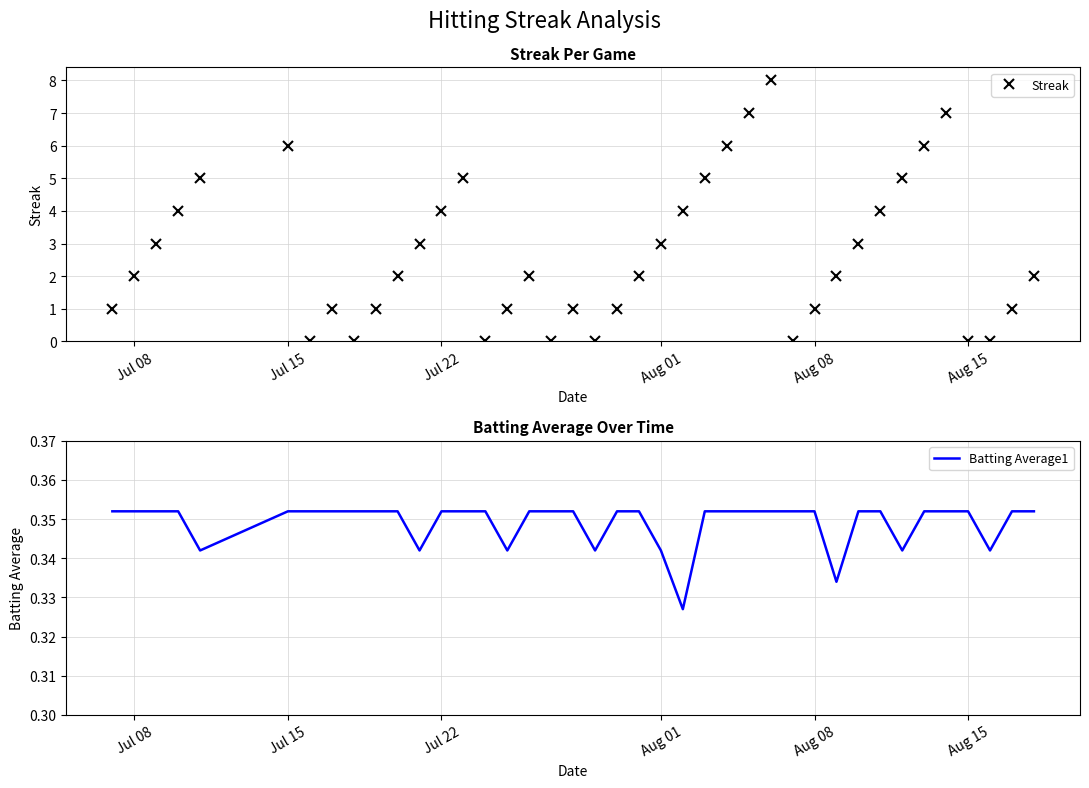

Count the number of categories in the chart.

40